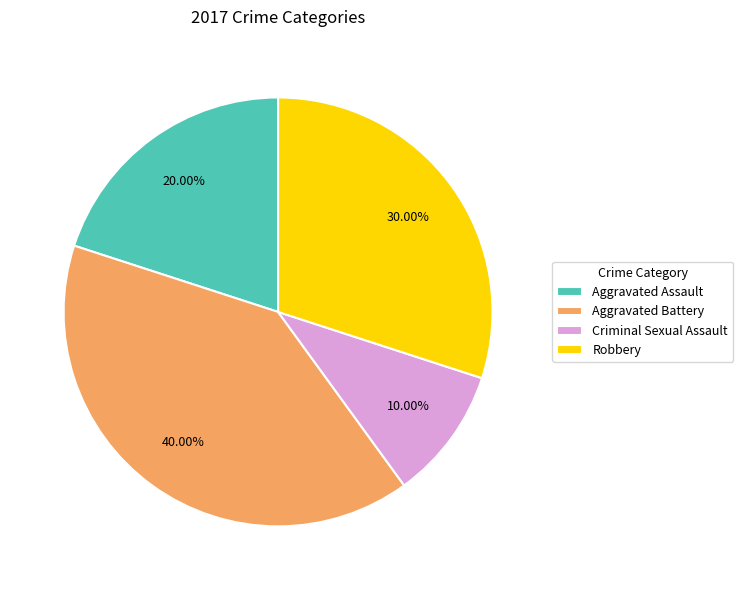

Does any single category account for the majority?

No